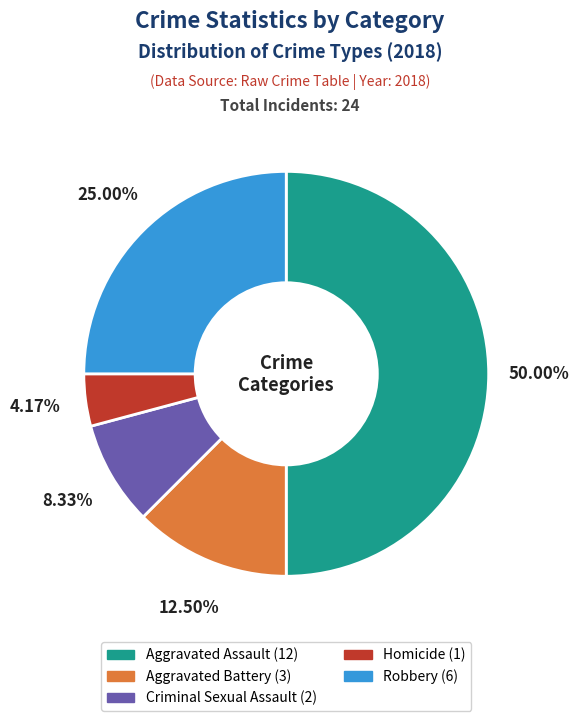

What percentage is NOT represented by Criminal Sexual Assault?

91.7%